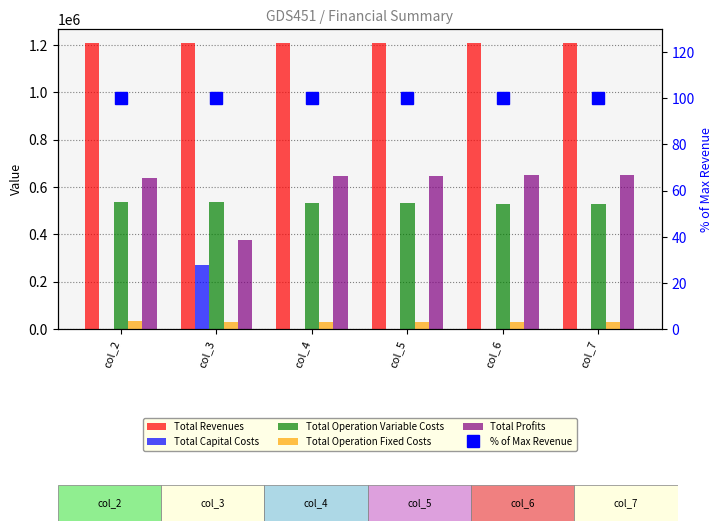

What is the difference between the highest and lowest values at col_3?

1206657.9